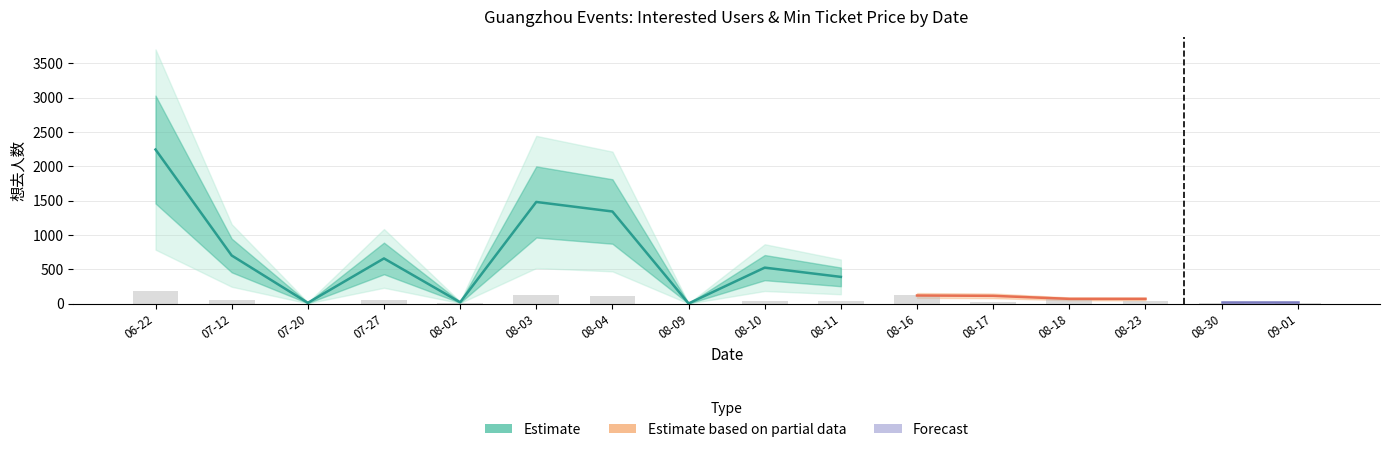

The chart shows a value of 0.2 at 08-09. True or false?

True